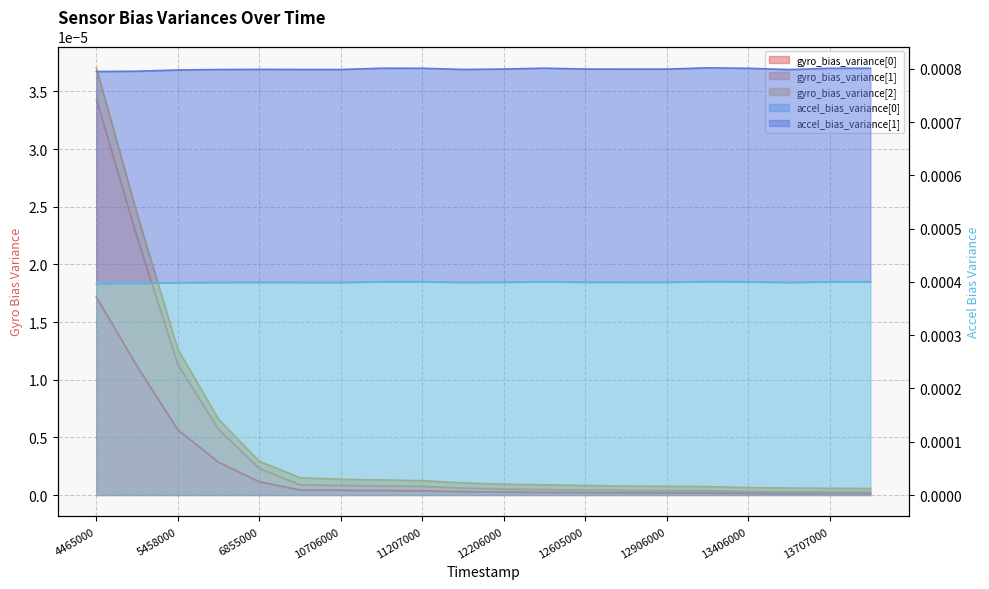

How many lines are shown in the chart?

5